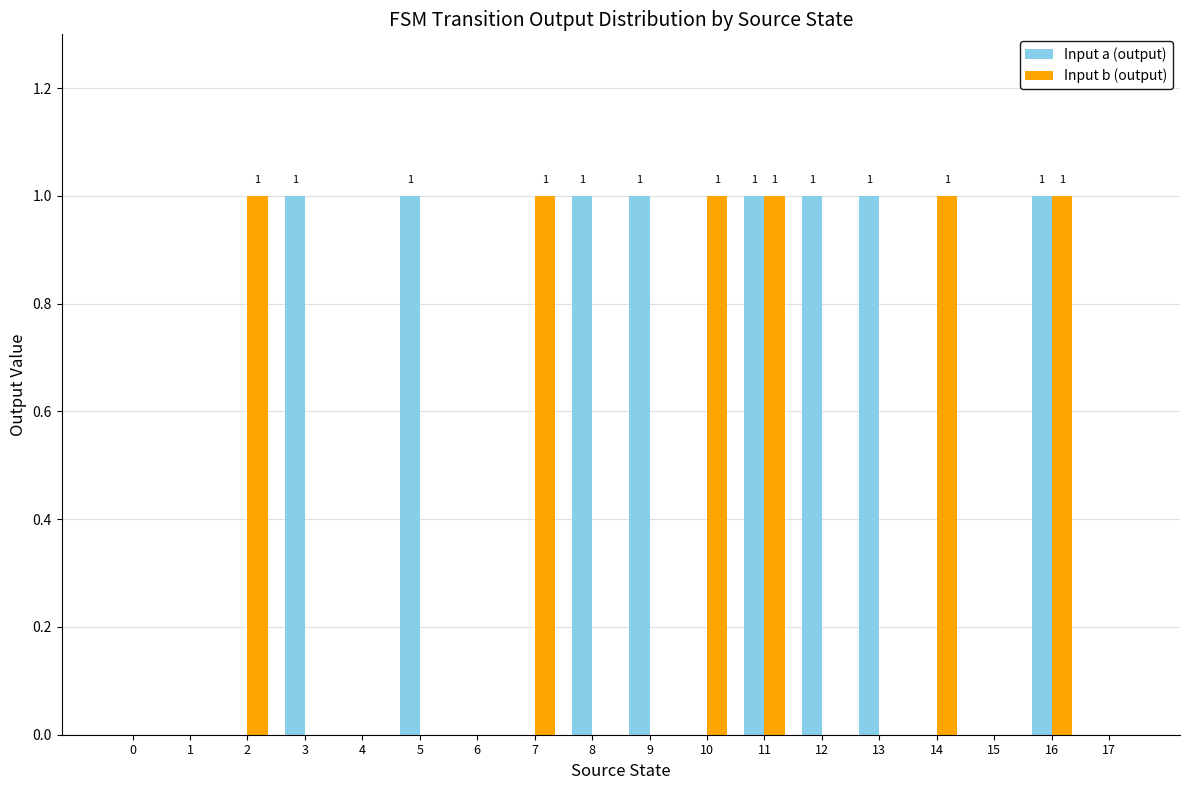

Reading left to right, what are all the values shown in this chart?

Input a (output): 0	0	0	1	0	1	0	0	1	1	0	1	1	1	0	0	1	0
Input b (output): 0	0	1	0	0	0	0	1	0	0	1	1	0	0	1	0	1	0